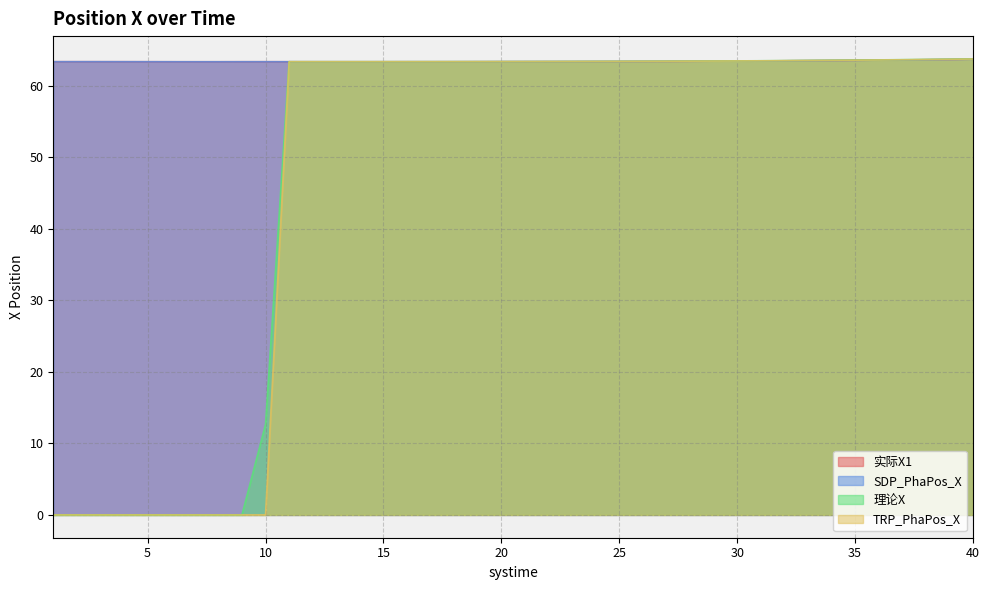

Which series has the largest total across all categories?

实际X1